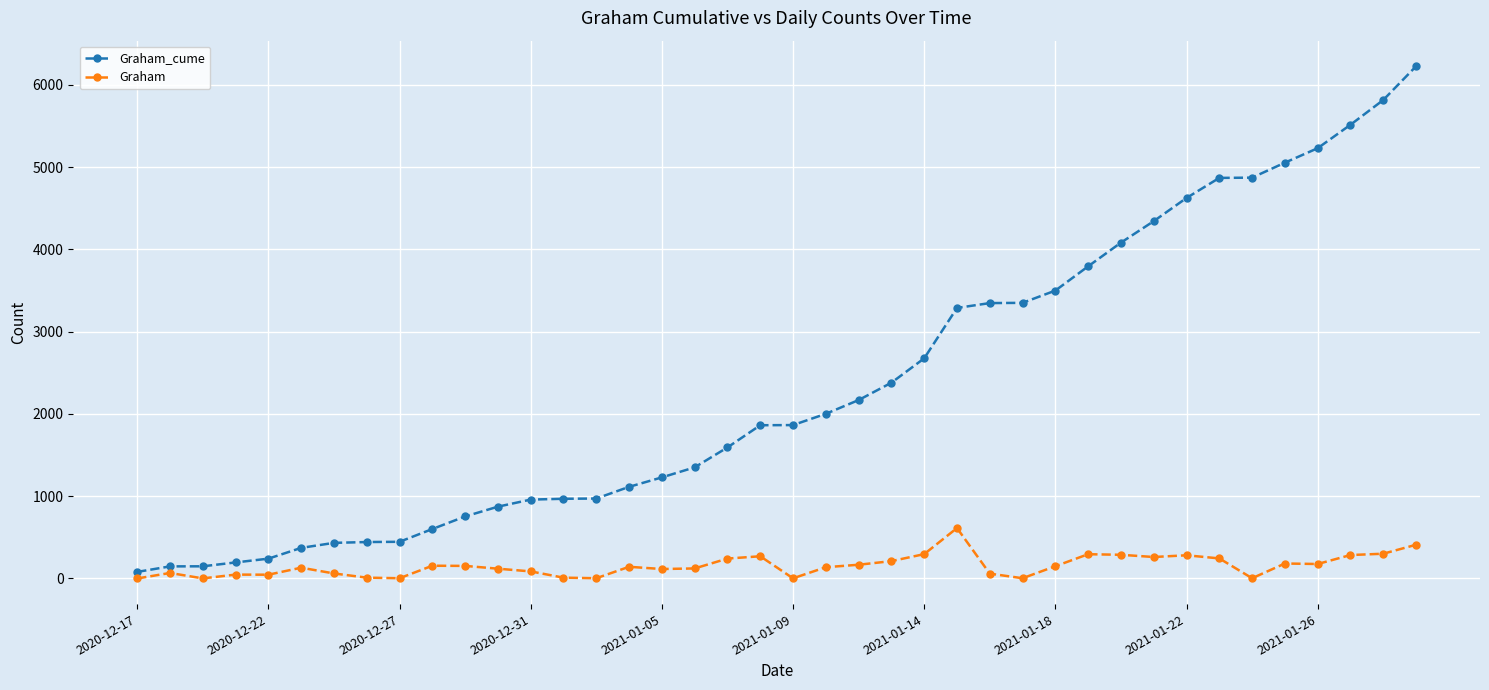

In Graham, how many points are higher than both neighbors (excluding endpoints)?

10